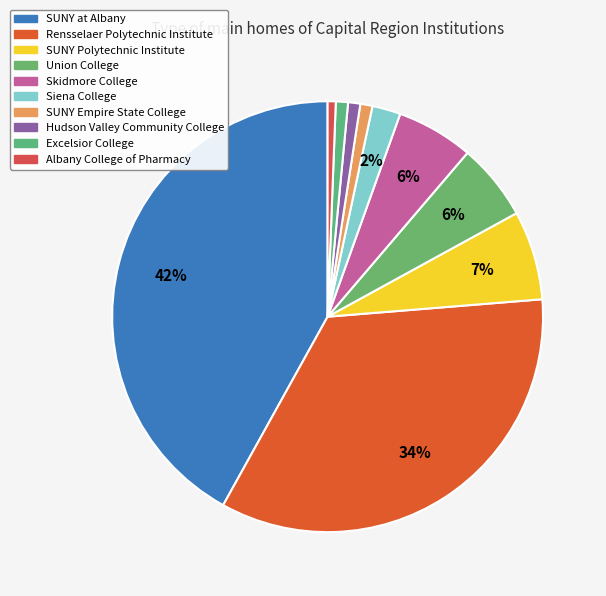

To the nearest percent, what portion does Union College represent?

6%